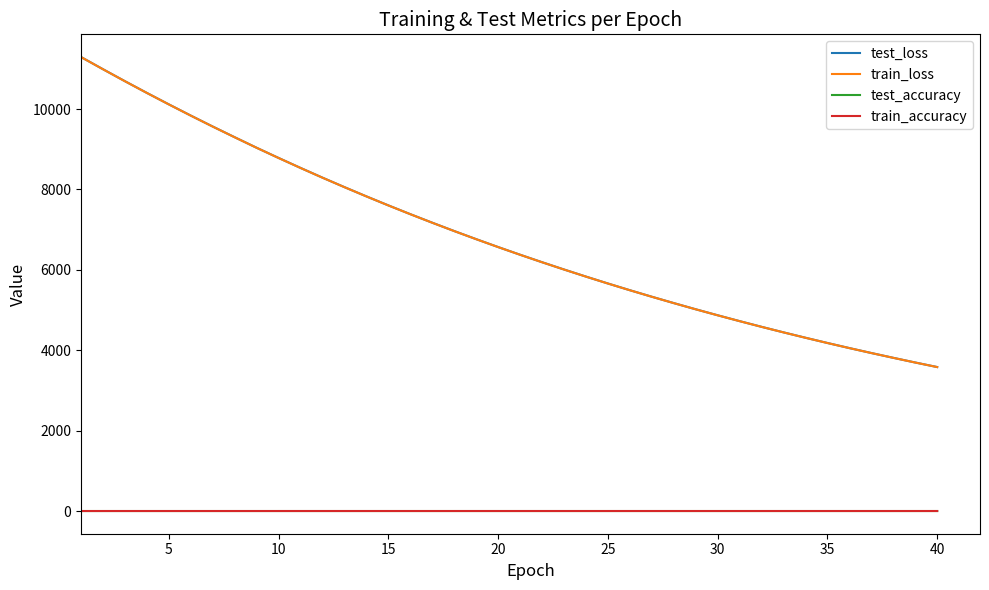

True or false: train_loss and train_accuracy intersect in this chart.

False